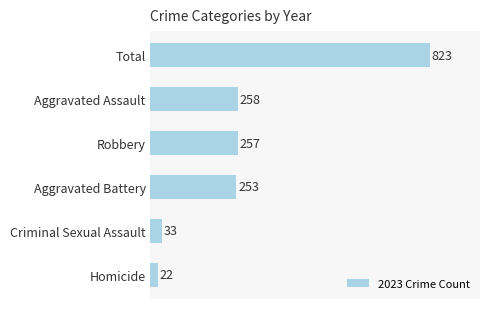

How many data points are less than 257?

3